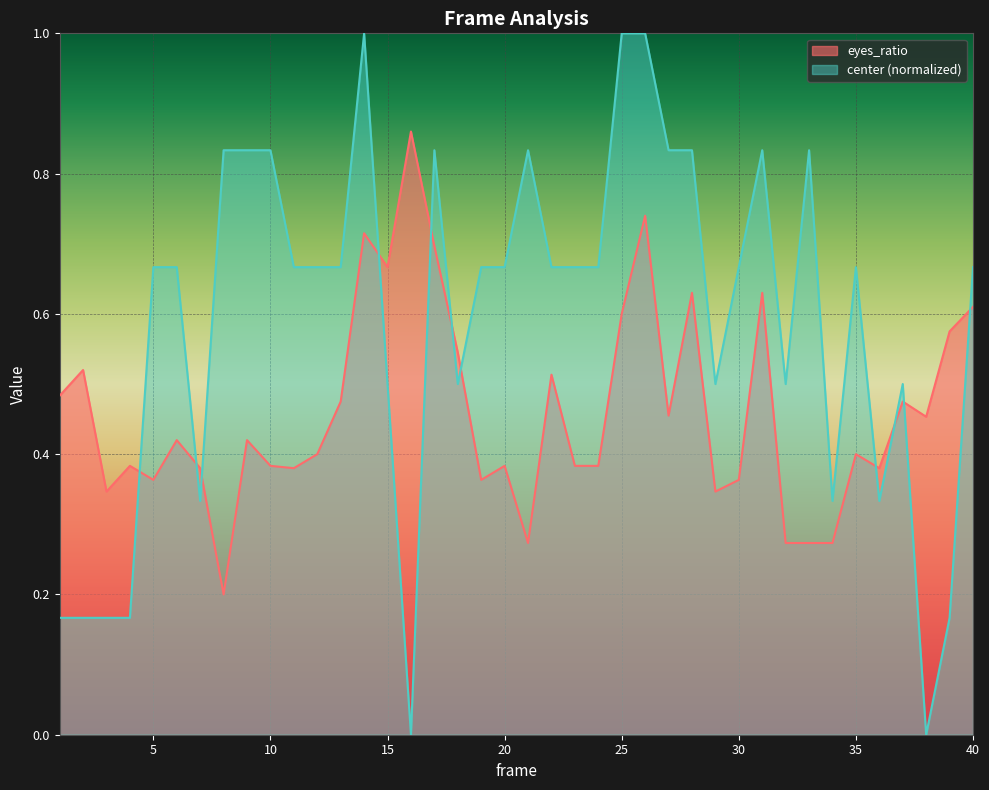

The value of eyes_ratio at 4 is 0.1. True or false?

False